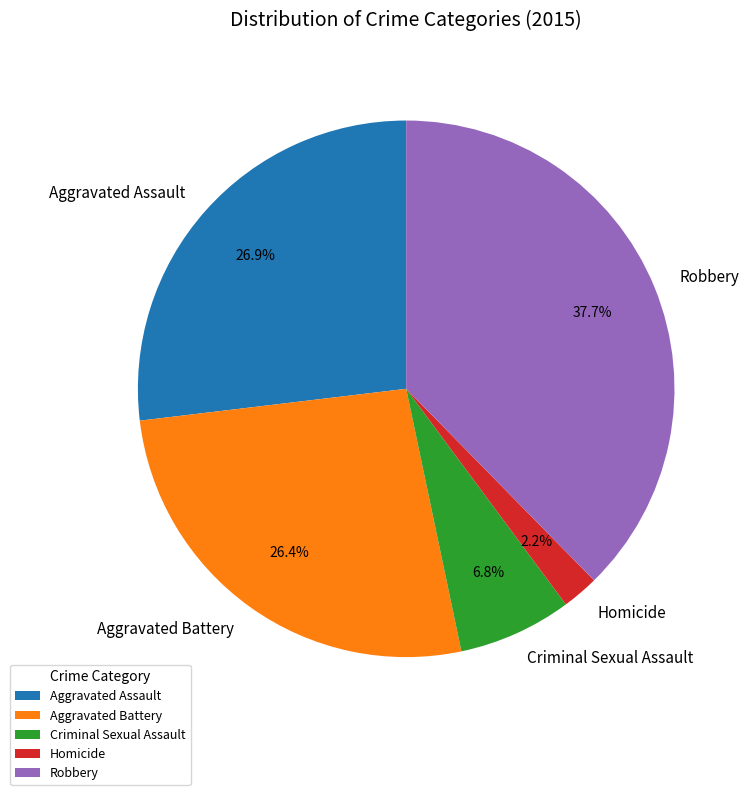

True or false: Homicide accounts for 2% of the total.

True